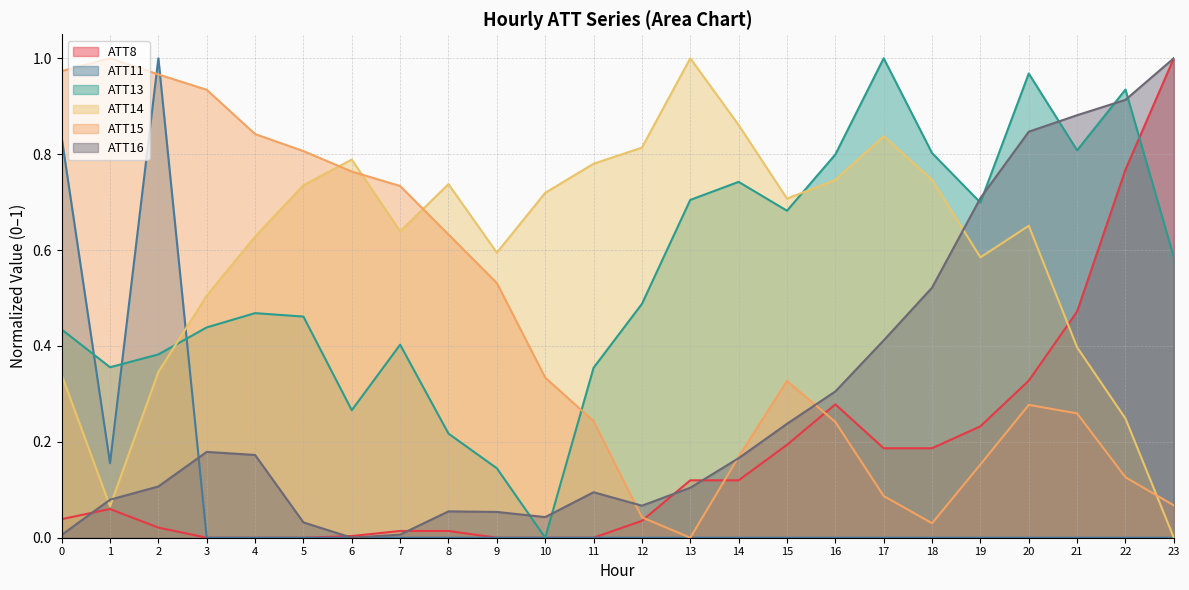

At which label does ATT14 reach its minimum?

23